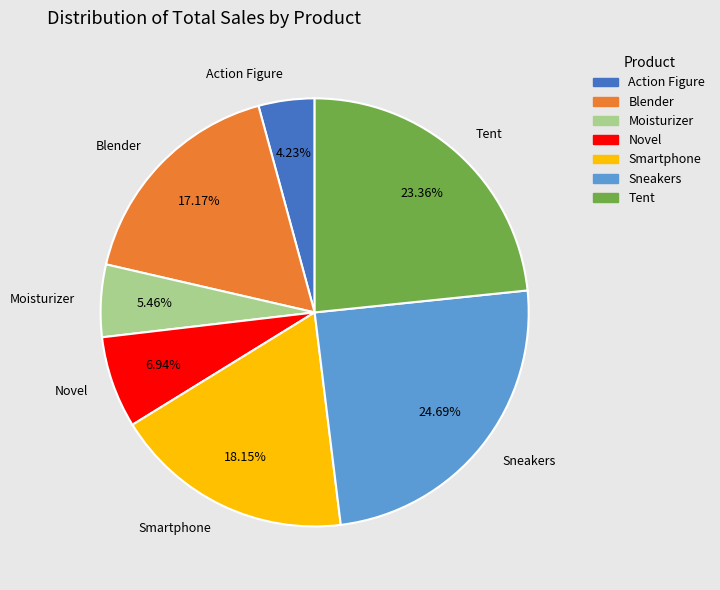

What is the ratio of the value at Smartphone to the value at Blender?

1.1